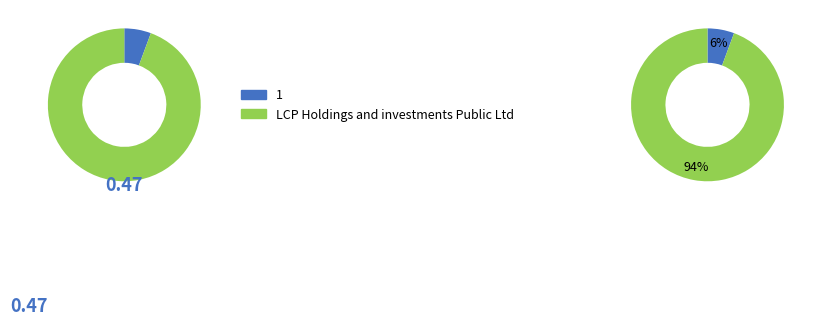

Which has a higher value, 1 or LCP Holdings and investments Public Ltd?

LCP Holdings and investments Public Ltd